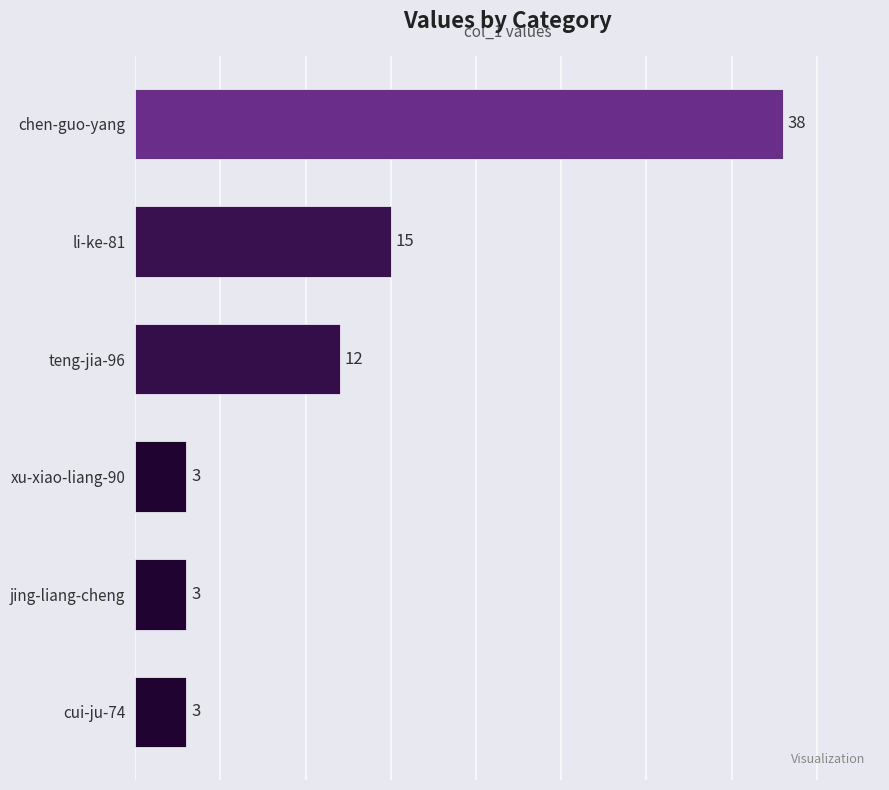

What is the change in value from li-ke-81 to chen-guo-yang?

+23